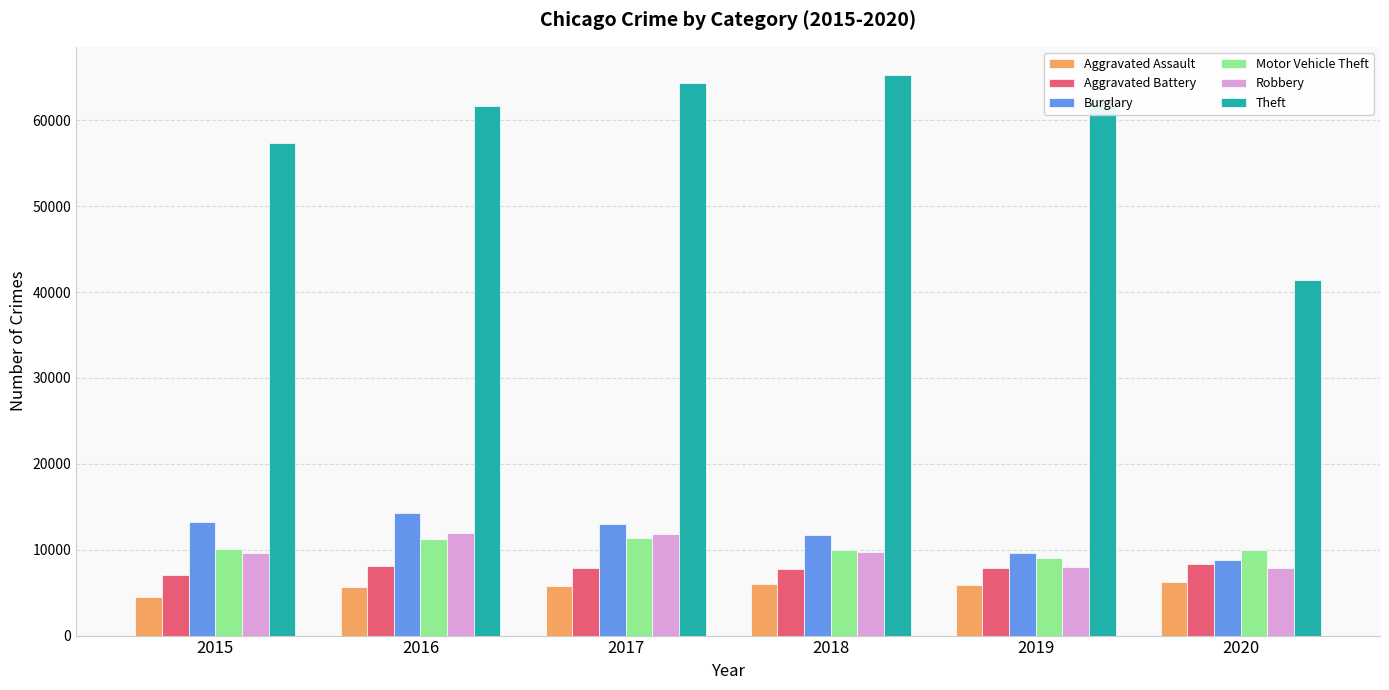

Count the number of categories in the chart.

6